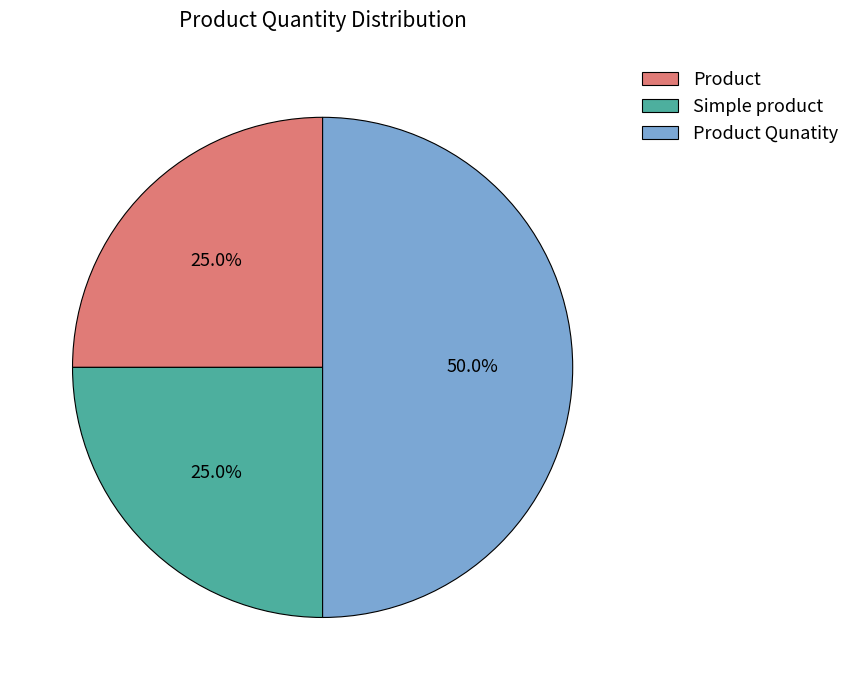

To the nearest percent, what is the average slice percentage?

33%